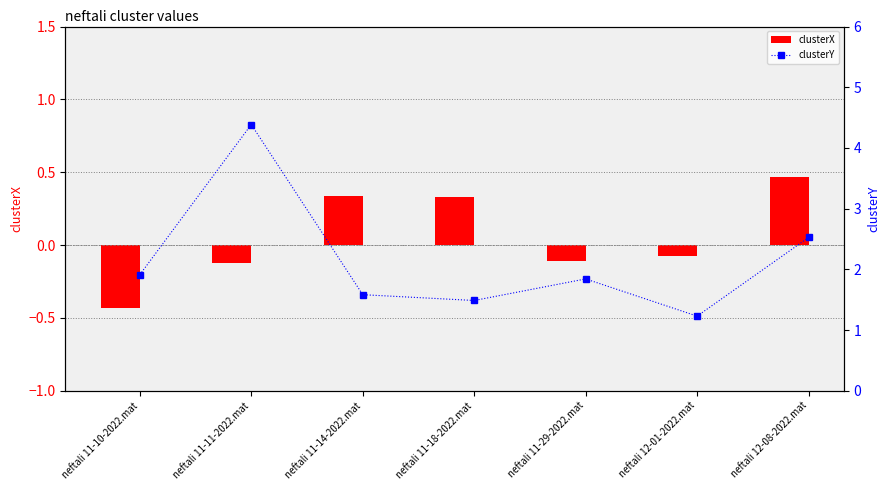

What is the total value across all series at neftali 11-29-2022.mat?

1.7